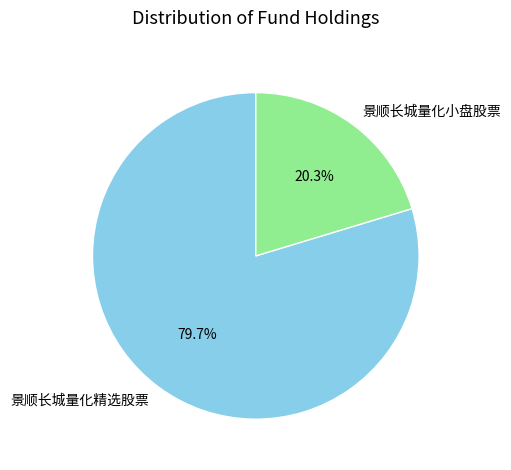

Rank the categories by value from lowest to highest.

景顺长城量化小盘股票, 景顺长城量化精选股票